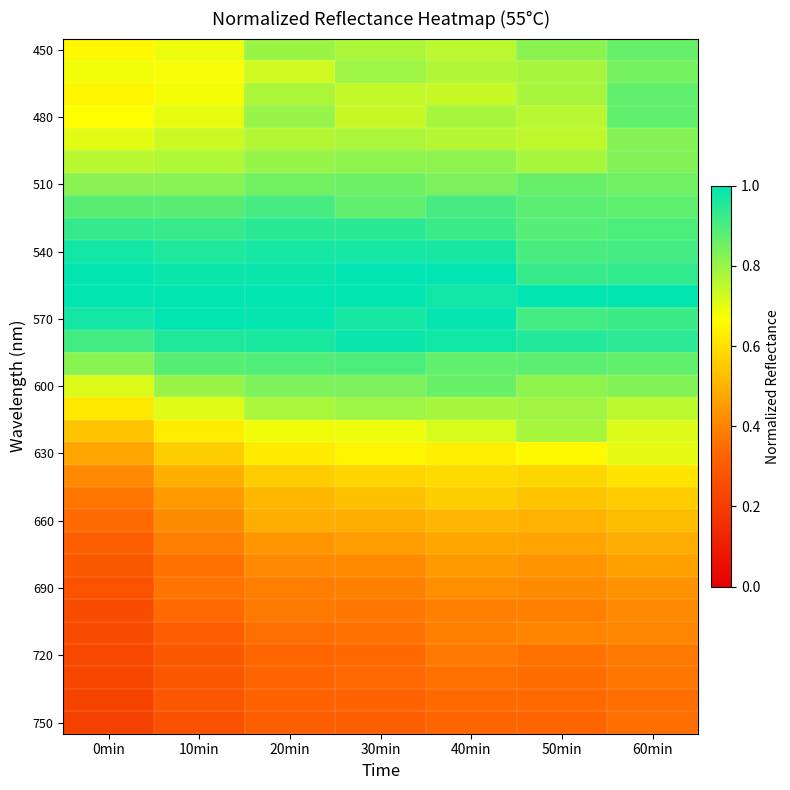

How many categories are shown in the chart?

7